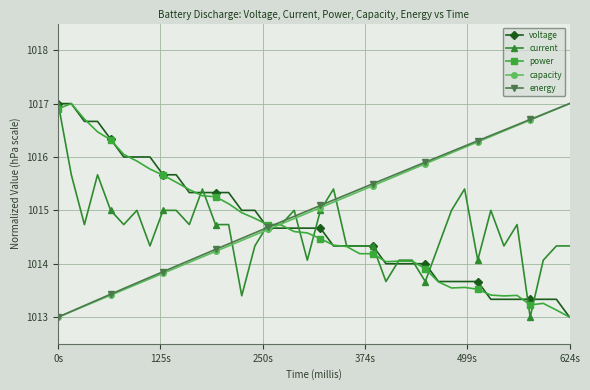

What is the value of the energy point at the 34th from the left?

1016.4